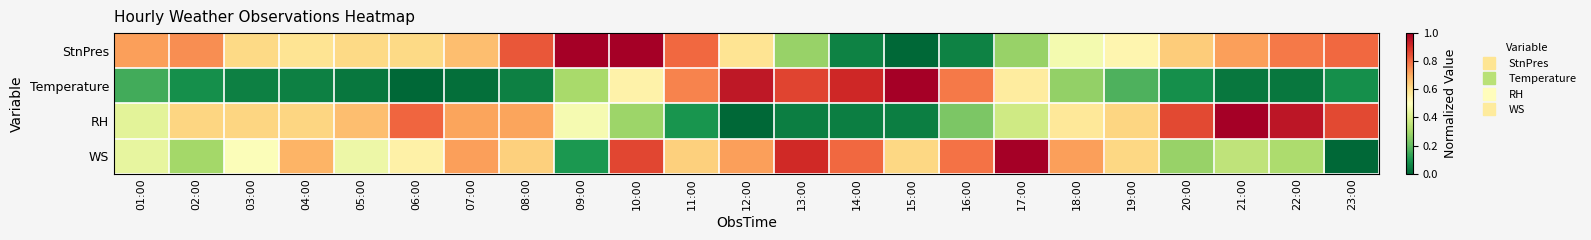

Reading right to left, transcribe all the data shown in this chart.

StnPres: 23:00=0.8	22:00=0.8	21:00=0.7	20:00=0.6	19:00=0.5	18:00=0.5	17:00=0.3	16:00=0.1	15:00=0.0	14:00=0.1	13:00=0.3	12:00=0.6	11:00=0.8	10:00=1.0	09:00=1.0	08:00=0.8	07:00=0.7	06:00=0.6	05:00=0.6	04:00=0.6	03:00=0.6	02:00=0.7	01:00=0.7
Temperature: 23:00=0.1	22:00=0.0	21:00=0.0	20:00=0.1	19:00=0.2	18:00=0.3	17:00=0.6	16:00=0.8	15:00=1.0	14:00=0.9	13:00=0.9	12:00=0.9	11:00=0.8	10:00=0.5	09:00=0.3	08:00=0.1	07:00=0.0	06:00=0.0	05:00=0.0	04:00=0.1	03:00=0.1	02:00=0.1	01:00=0.2
RH: 23:00=0.9	22:00=1.0	21:00=1.0	20:00=0.9	19:00=0.6	18:00=0.6	17:00=0.4	16:00=0.2	15:00=0.0	14:00=0.0	13:00=0.0	12:00=0.0	11:00=0.1	10:00=0.3	09:00=0.5	08:00=0.7	07:00=0.7	06:00=0.8	05:00=0.7	04:00=0.6	03:00=0.6	02:00=0.6	01:00=0.4
WS: 23:00=0.0	22:00=0.3	21:00=0.4	20:00=0.3	19:00=0.6	18:00=0.7	17:00=1.0	16:00=0.8	15:00=0.6	14:00=0.8	13:00=0.9	12:00=0.7	11:00=0.6	10:00=0.9	09:00=0.1	08:00=0.6	07:00=0.7	06:00=0.5	05:00=0.5	04:00=0.7	03:00=0.5	02:00=0.3	01:00=0.4